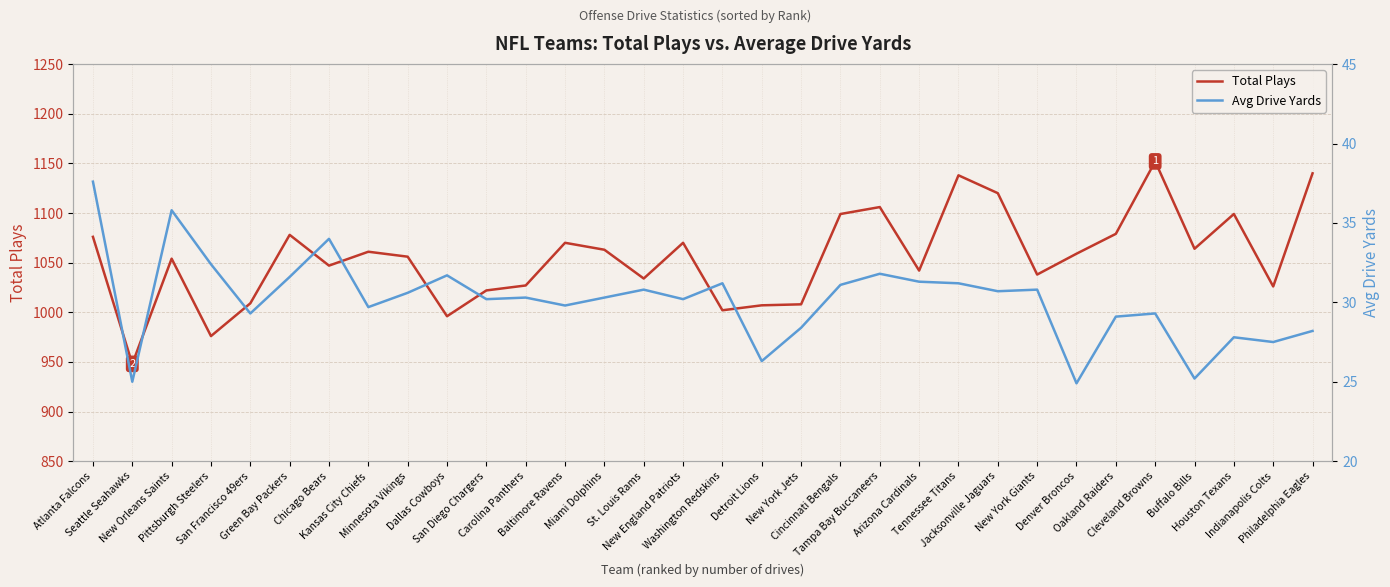

What is the difference between the Avg Drive Yards values at Washington Redskins and New England Patriots?

1.0